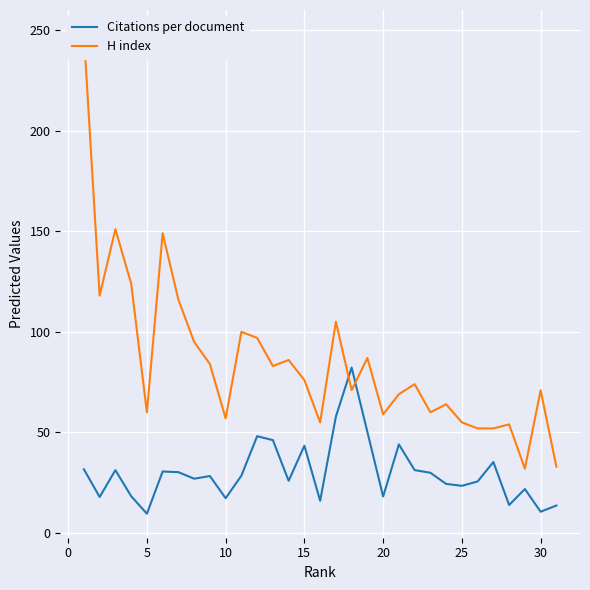

How many interior local peaks does the Citations per document series have?

9